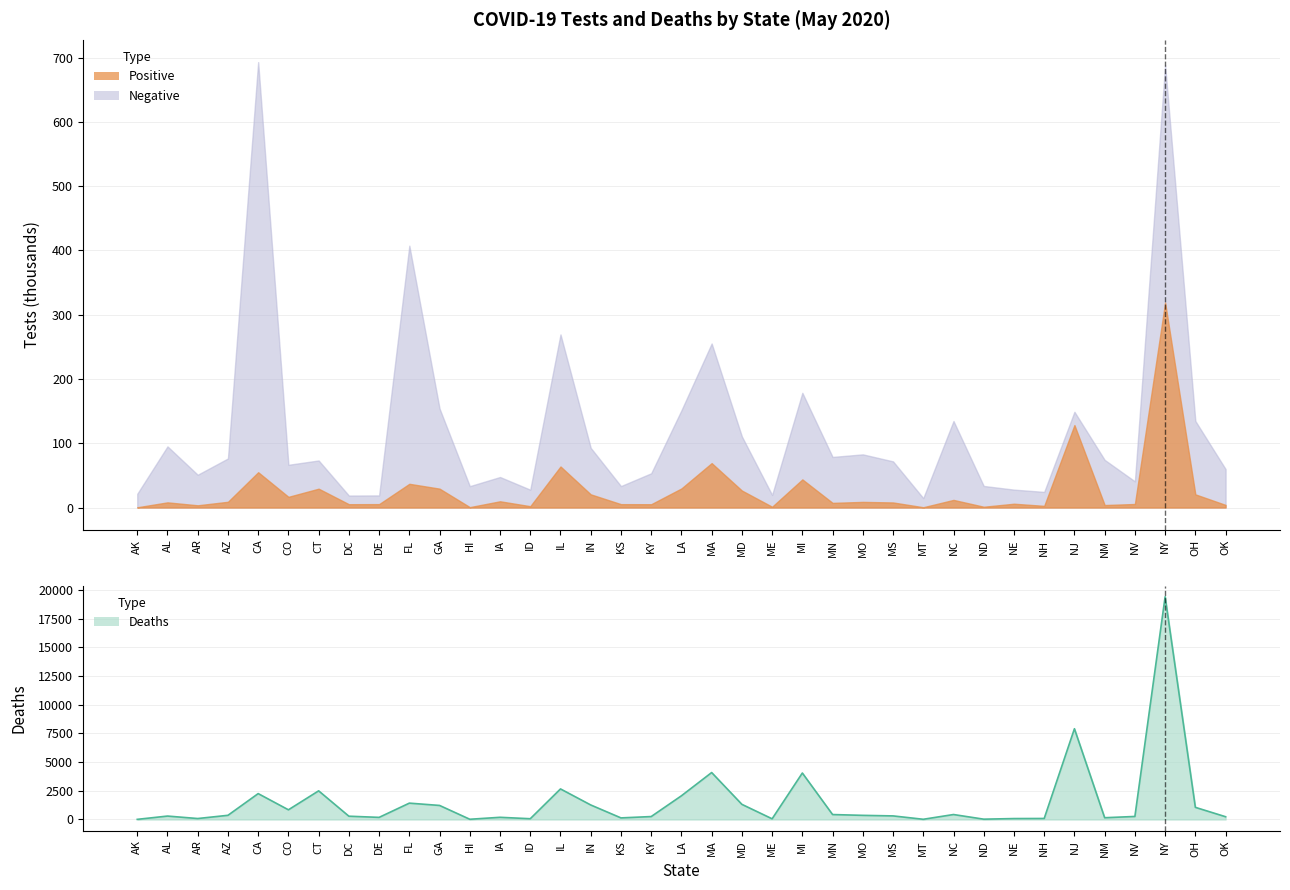

Reading right to left, extract all data points from this chart.

OK=238	OH=1056	NY=19415	NV=262	NM=151	NJ=7910	NH=86	NE=78	ND=25	NC=430	MT=16	MS=310	MO=358	MN=428	MI=4049	ME=57	MD=1317	MA=4090	LA=2064	KY=253	KS=136	IN=1264	IL=2662	ID=64	IA=188	HI=17	GA=1222	FL=1423	DE=182	DC=284	CT=2495	CO=842	CA=2254	AZ=362	AR=81	AL=296	AK=9